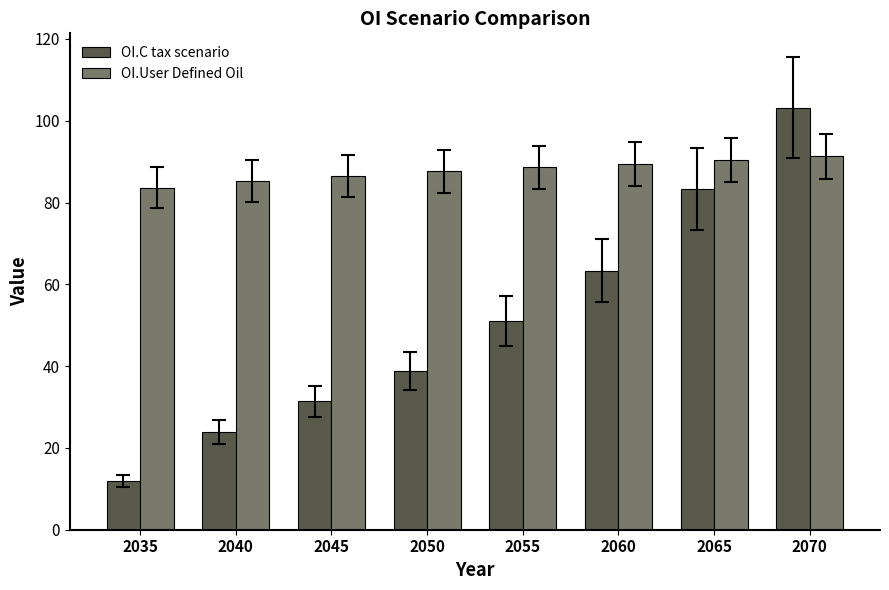

True or false: OI.User Defined Oil has a value of 30.5 at 2050.

False